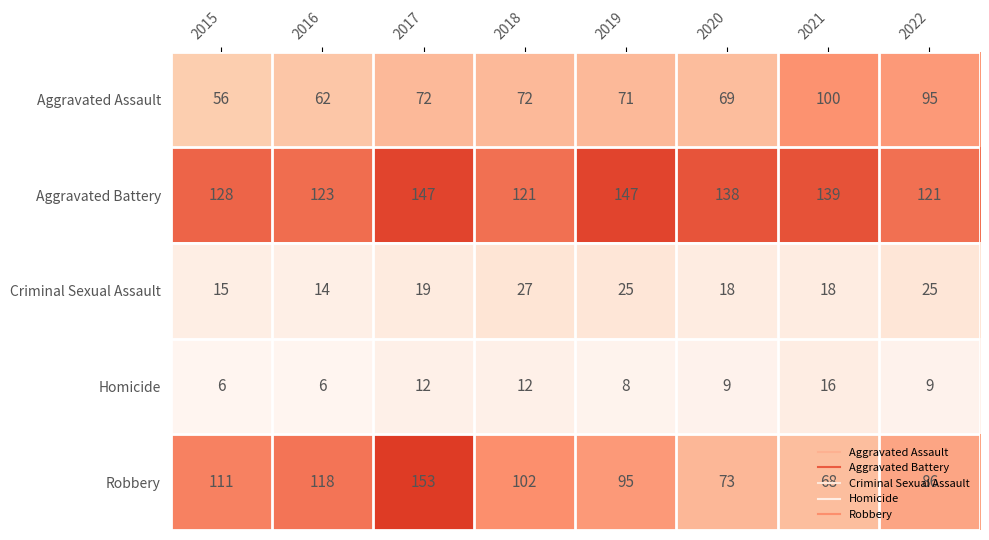

List the series in order of their peak value, lowest first.

Homicide, Criminal Sexual Assault, Aggravated Assault, Aggravated Battery, Robbery